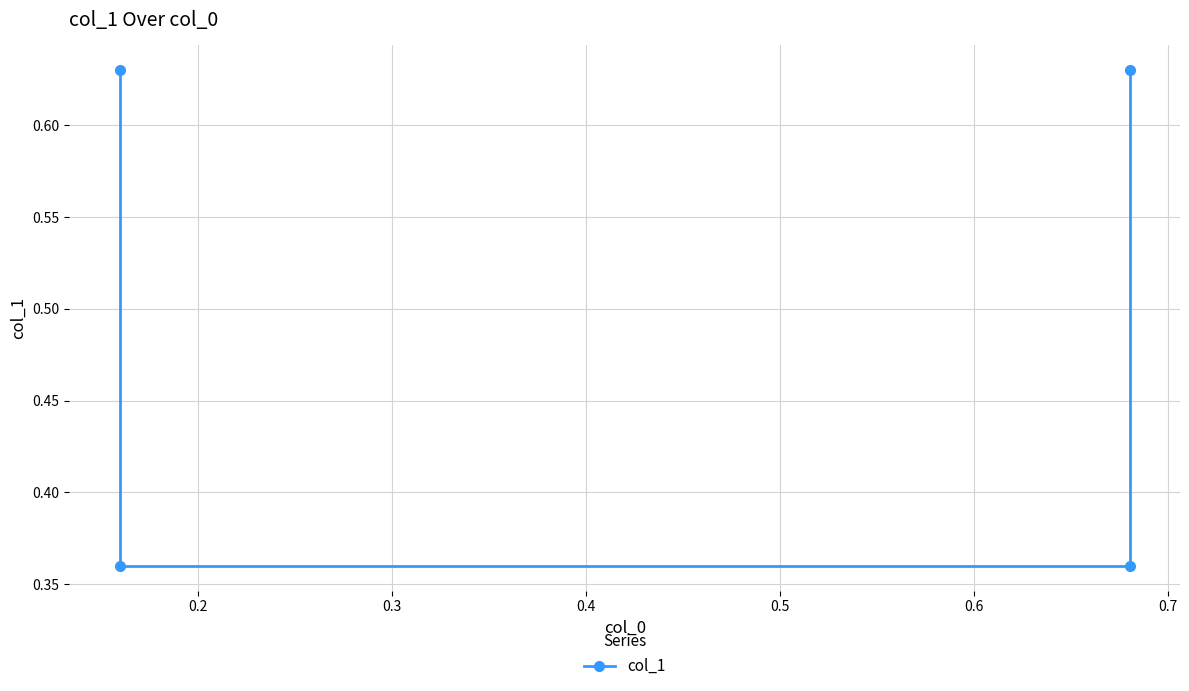

What is the minimum value shown in the chart?

0.4